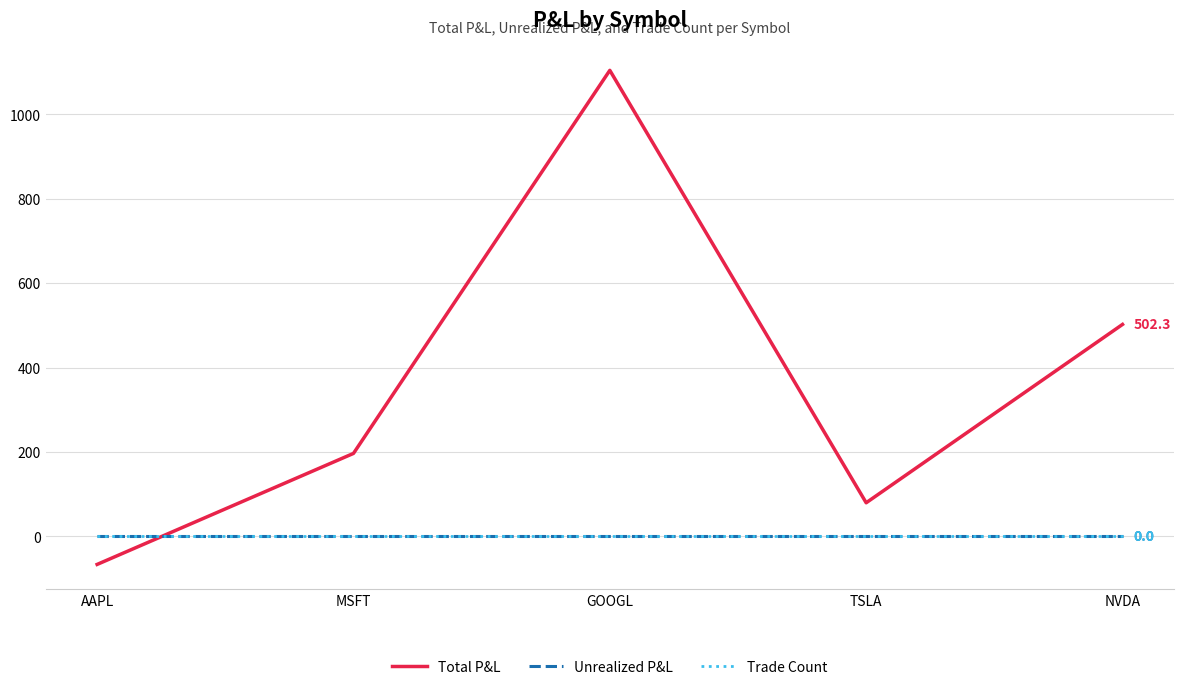

Which series has the largest total across all categories?

Total P&L